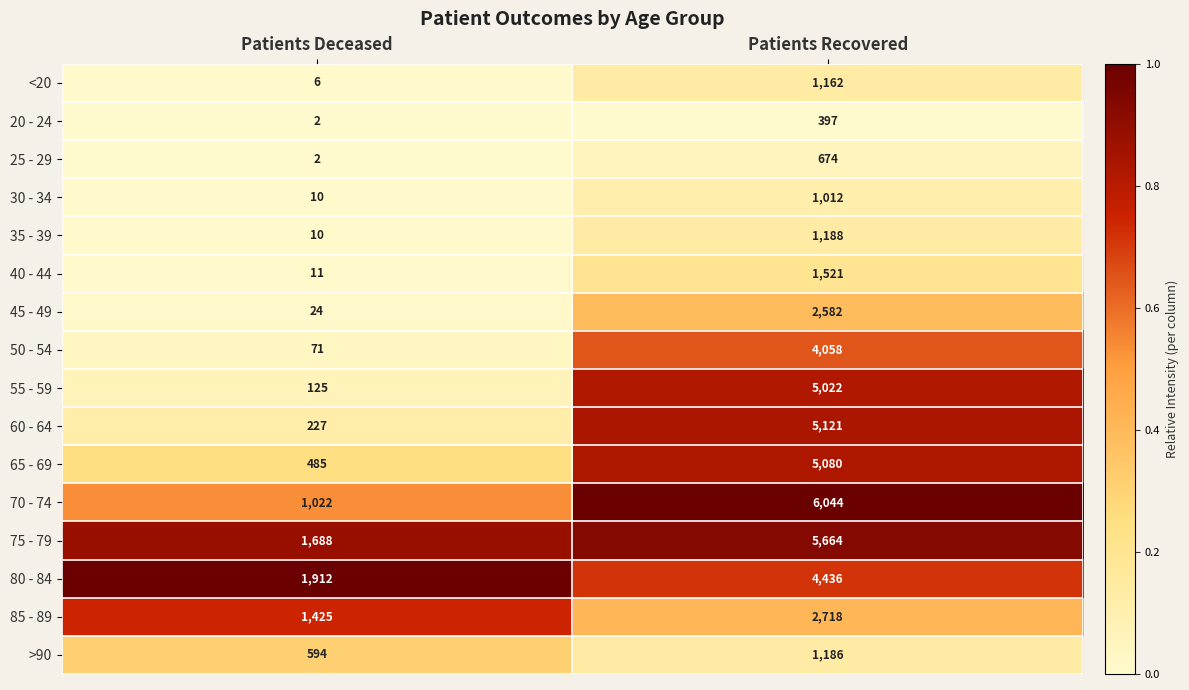

At which label does >90 reach its minimum?

Patients Deceased